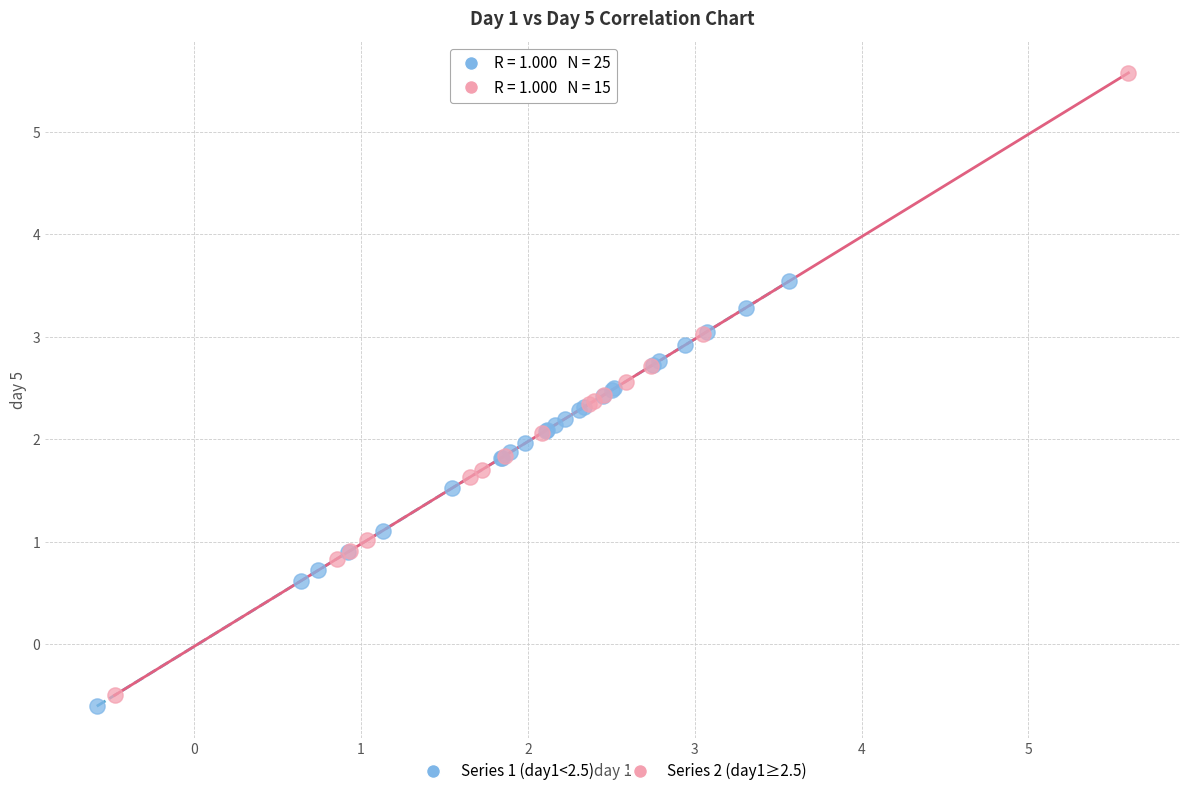

Which series has the largest Y range (max minus min)?

Series 2 (day1≥2.5)